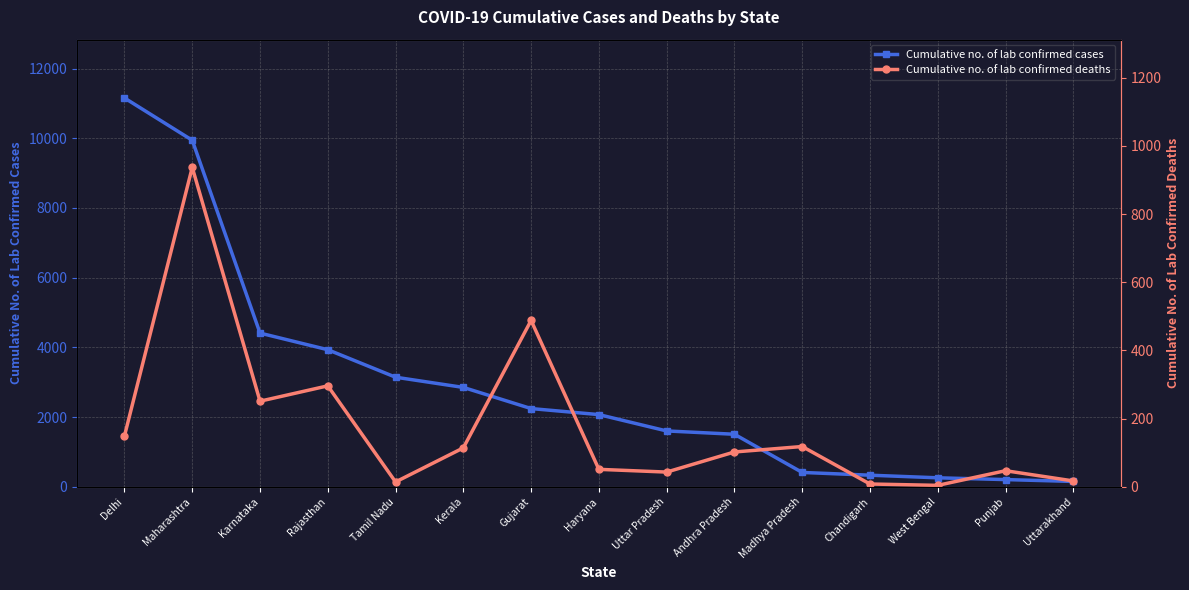

What are all the series names shown in the legend?

Cumulative no. of lab confirmed cases, Cumulative no. of lab confirmed deaths